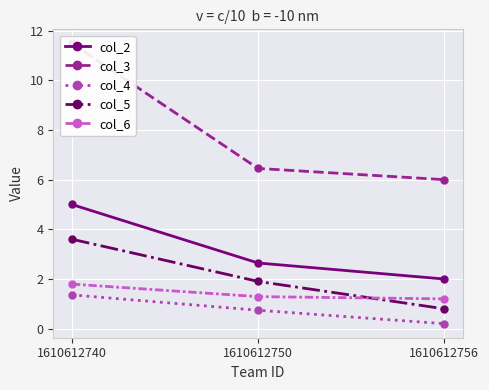

What is the maximum value shown in the chart?

11.5